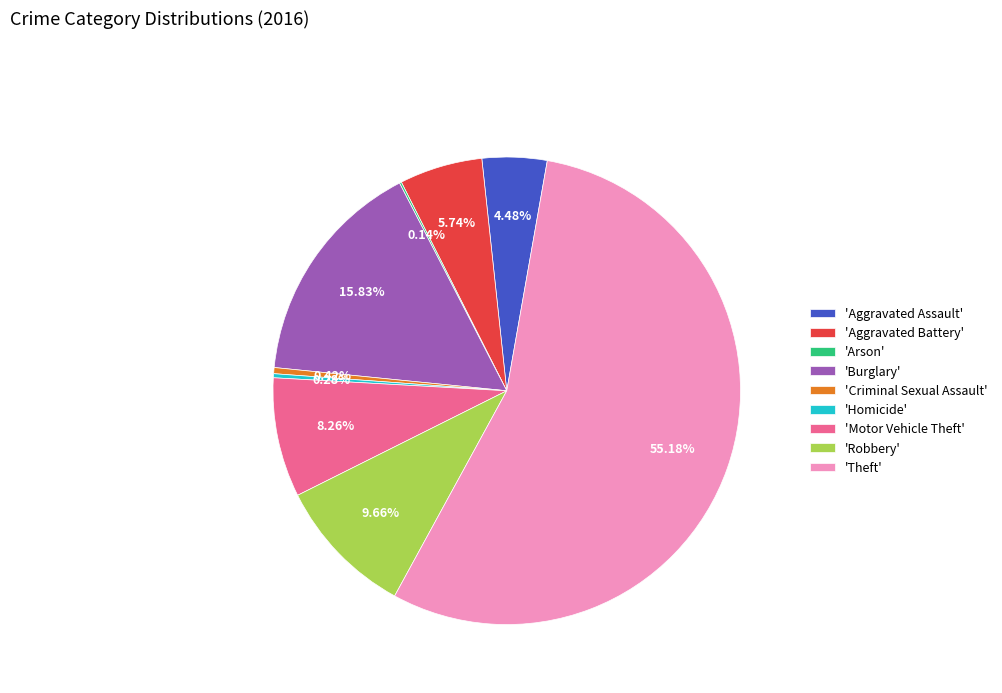

Does 'Theft' represent more than half of the total?

Yes